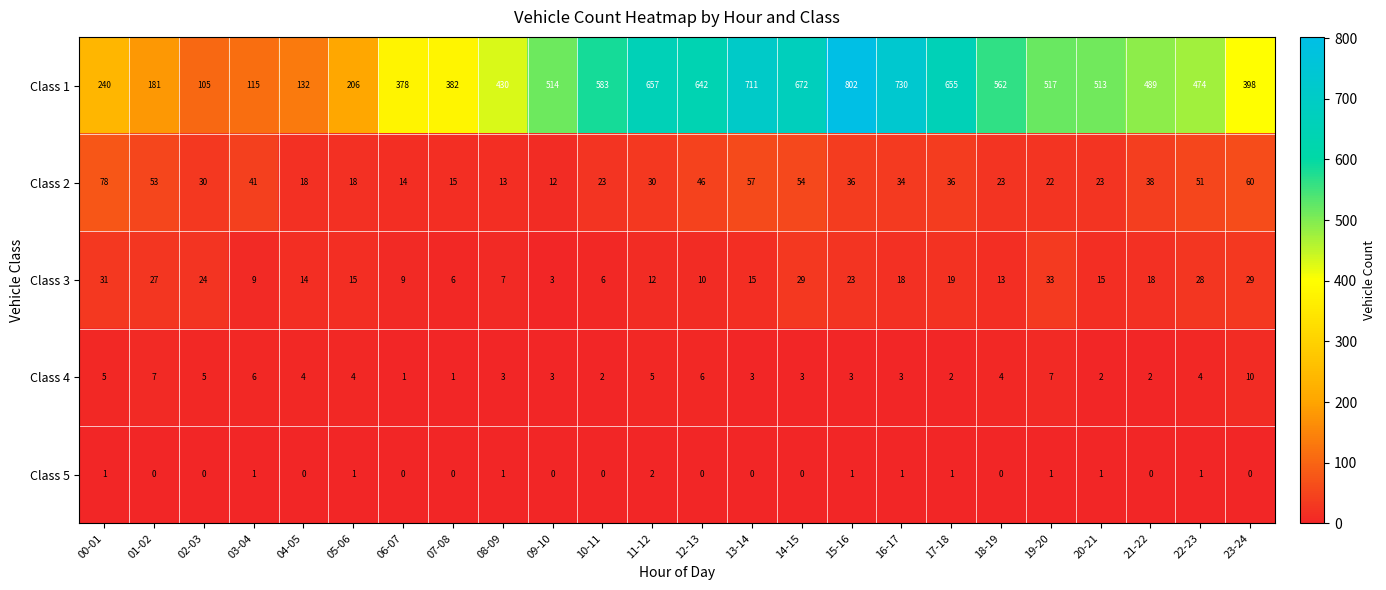

Rank the series by their maximum value, from lowest to highest.

Class 5, Class 4, Class 3, Class 2, Class 1